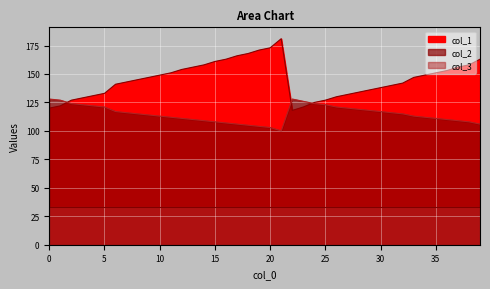

At which category does col_1 reach its first local valley?

1